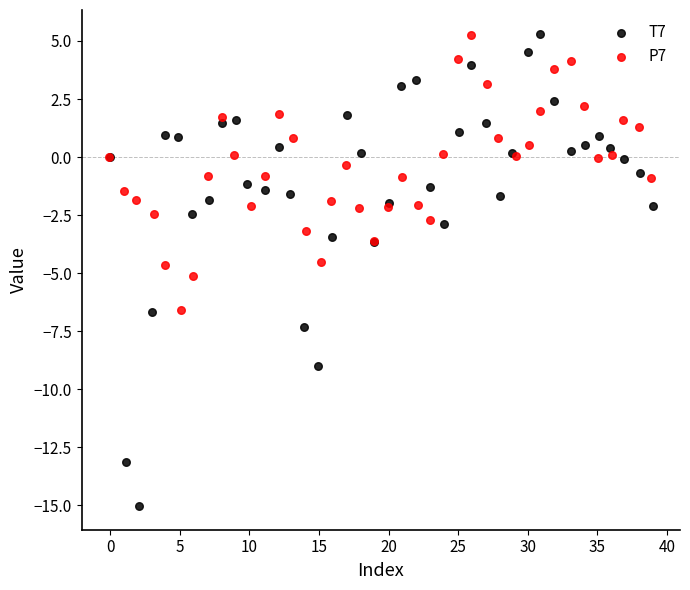

What are all the series names shown in the legend?

T7, P7